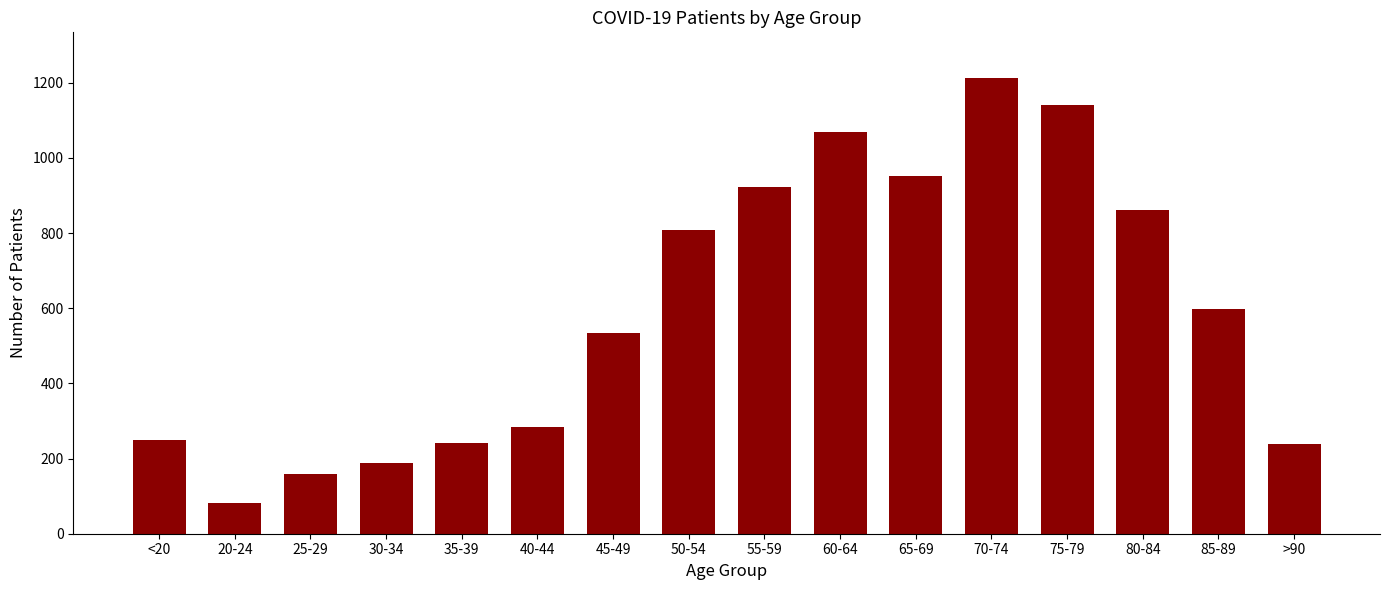

What is the ratio of the value at 45-49 to the value at 80-84?

0.6